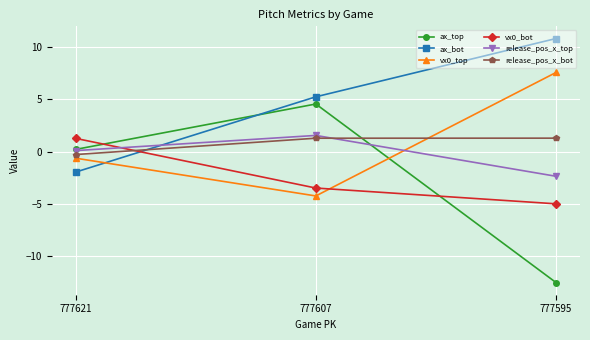

Rank the categories by vx0_bot value from highest to lowest.

777621, 777607, 777595